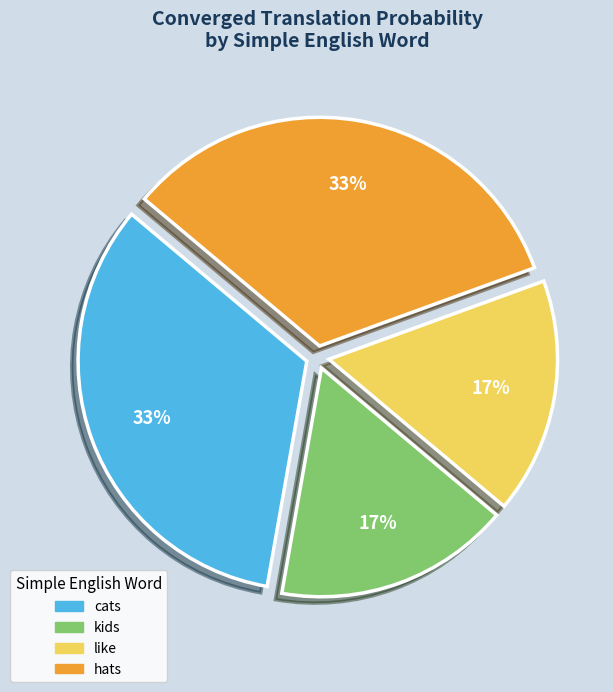

To the nearest percent, what is the average slice percentage?

25%